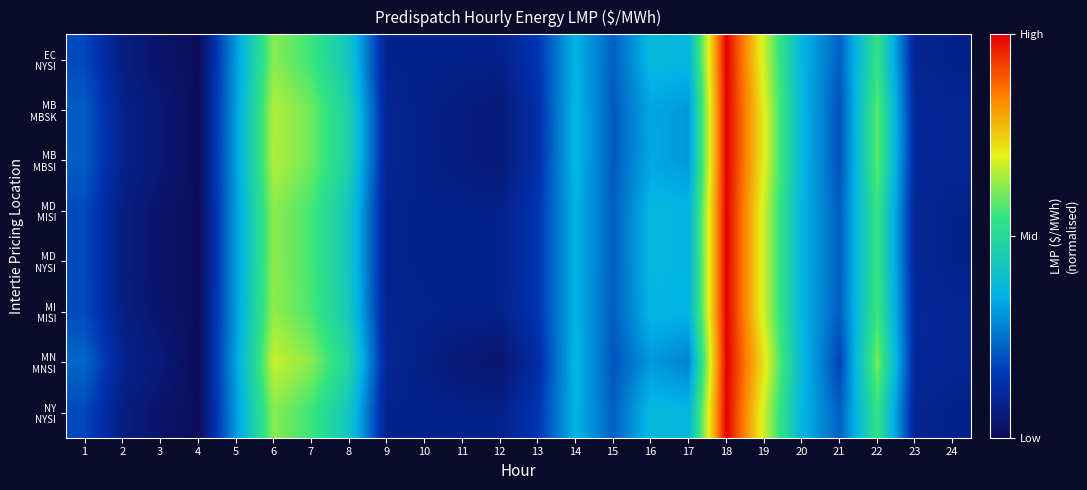

Between 22 and 5, which is larger?

22